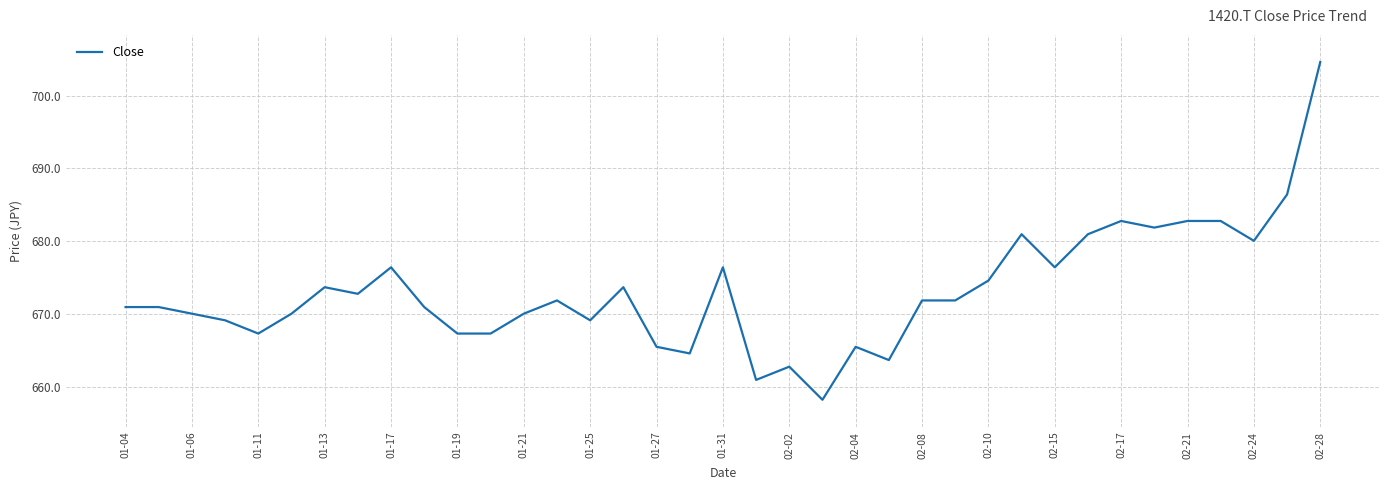

What is the greatest value displayed?

704.6